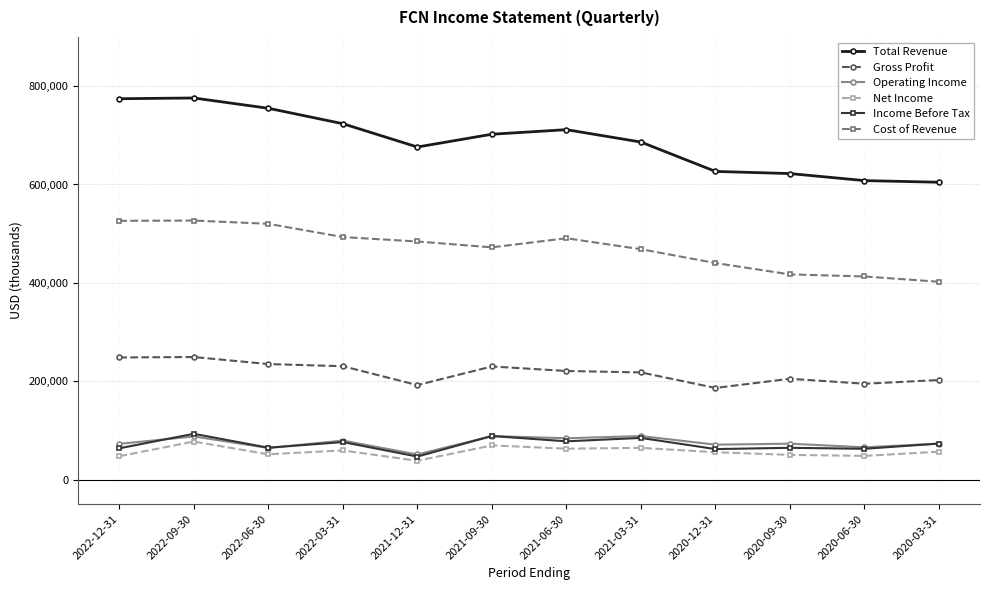

True or false: Gross Profit and Total Revenue intersect in this chart.

False